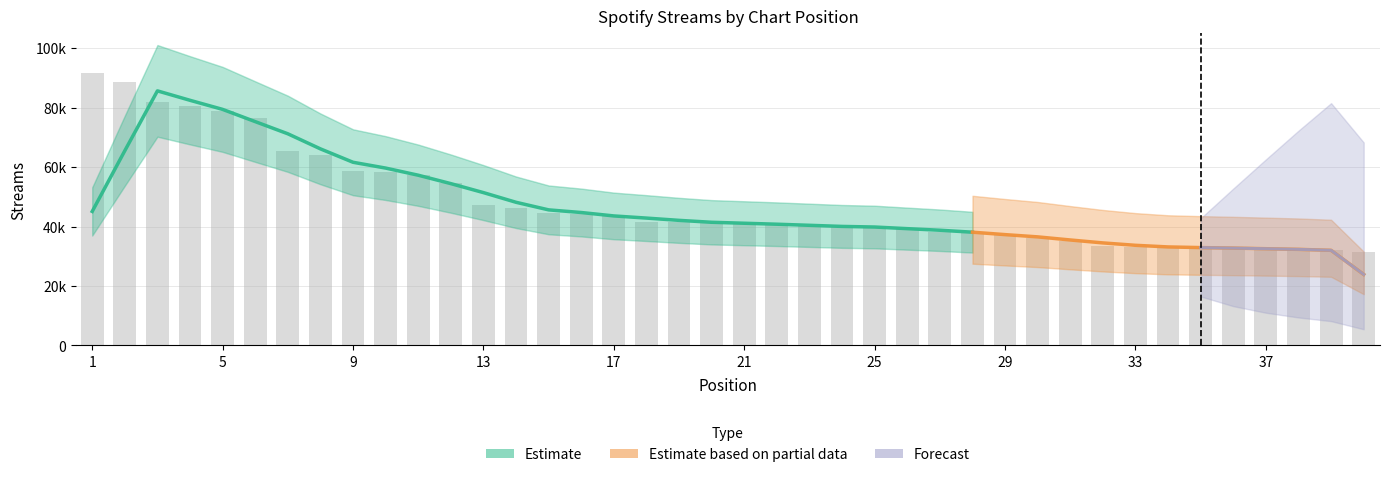

Rank the categories by value from lowest to highest.

40, 39, 38, 37, 36, 35, 34, 33, 32, 31, 30, 29, 28, 27, 26, 25, 24, 23, 22, 21, 20, 19, 18, 17, 16, 15, 14, 13, 12, 11, 10, 9, 8, 7, 6, 5, 4, 3, 2, 1